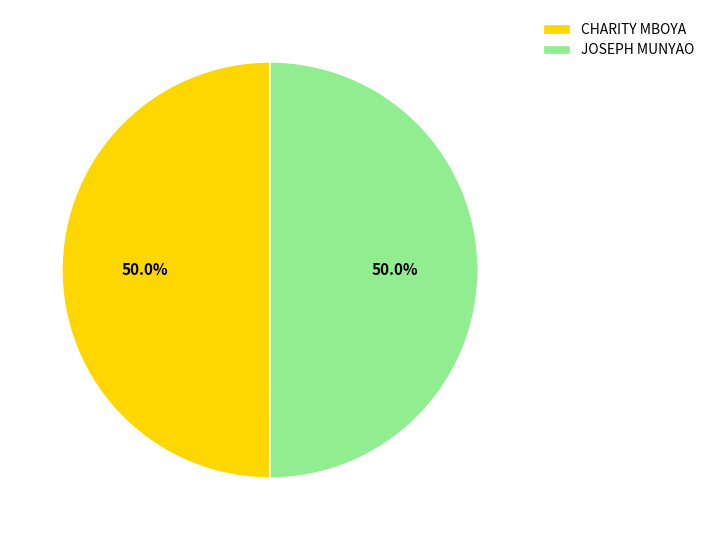

Is the sum of CHARITY MBOYA and JOSEPH MUNYAO greater than half?

Yes